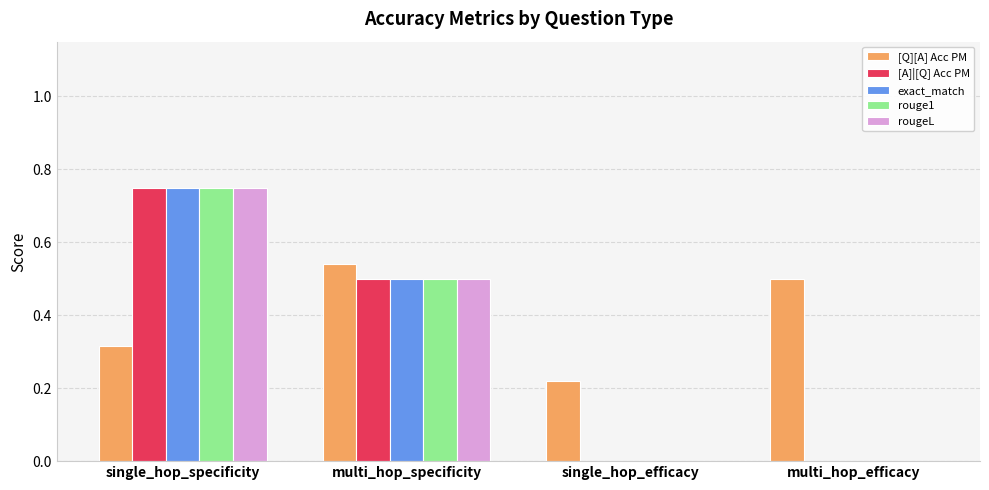

Which series has the largest total across all categories?

[Q][A] Acc PM